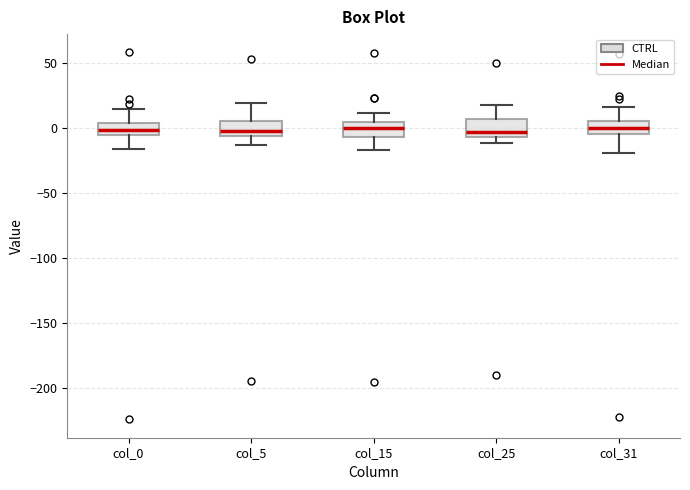

Reading left to right, read every box against the y-axis: the position of its median line, the range the box covers, and the ends of its whiskers. The values are not printed on the chart, so give them approximately, as read against the axis.

col_0: median 0, box -5 to 5, whiskers -15 to 15
col_5: median -5 (just above the box's lower edge), box -5 to 5, whiskers -15 to 20
col_15: median 0, box -5 to 5, whiskers -15 to 10
col_25: median -5 (just above the box's lower edge), box -5 to 5, whiskers -10 to 15
col_31: median 0, box -5 to 5, whiskers -20 to 15